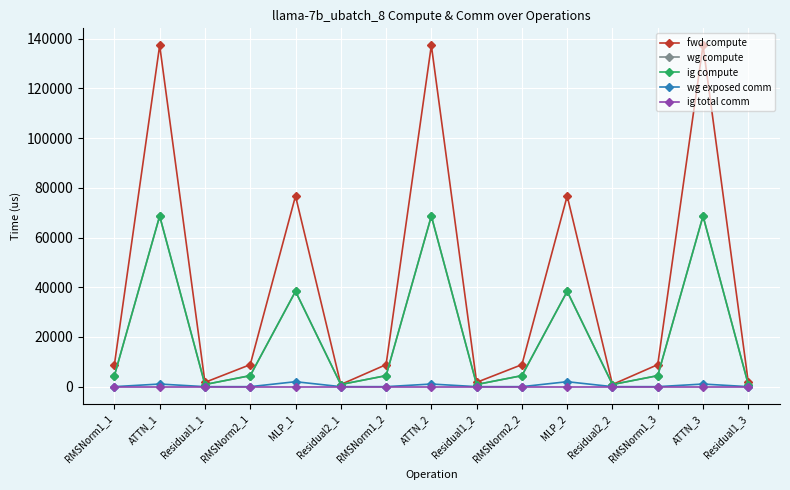

What is the maximum value shown in the chart?

137293.6